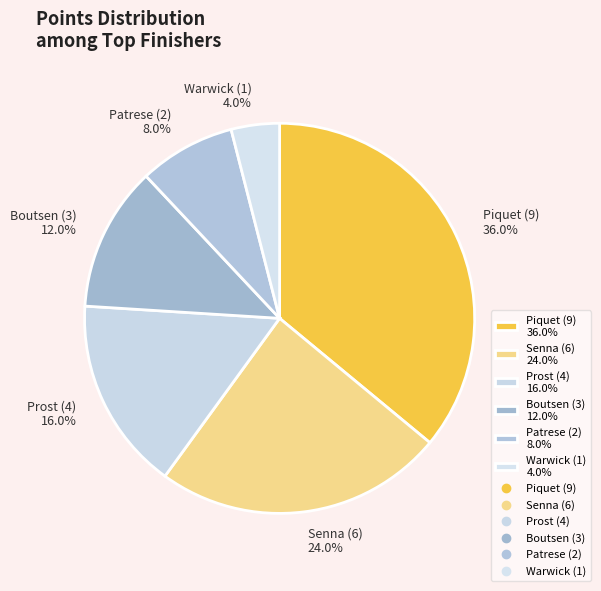

Which slice is the largest?

Piquet (9)